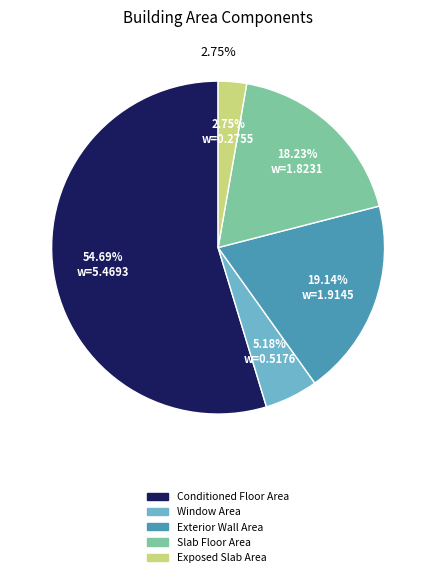

True or false: Window Area accounts for 5% of the total.

True